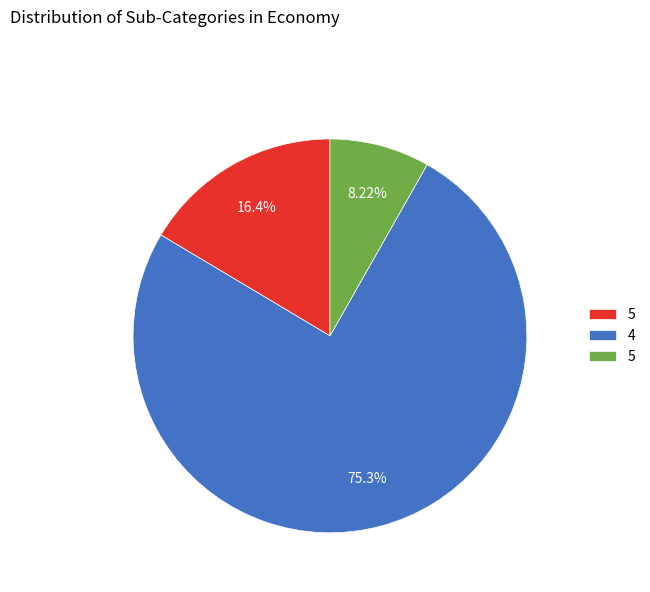

Is there any slice that represents more than half of the pie?

Yes